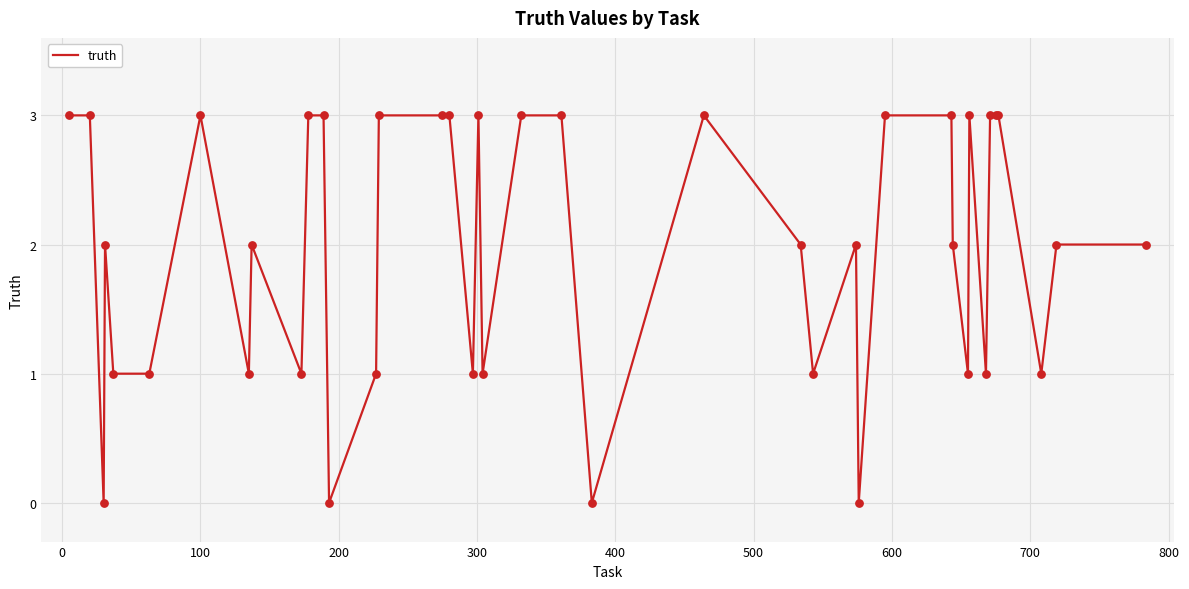

What is the difference between the maximum and minimum values?

3